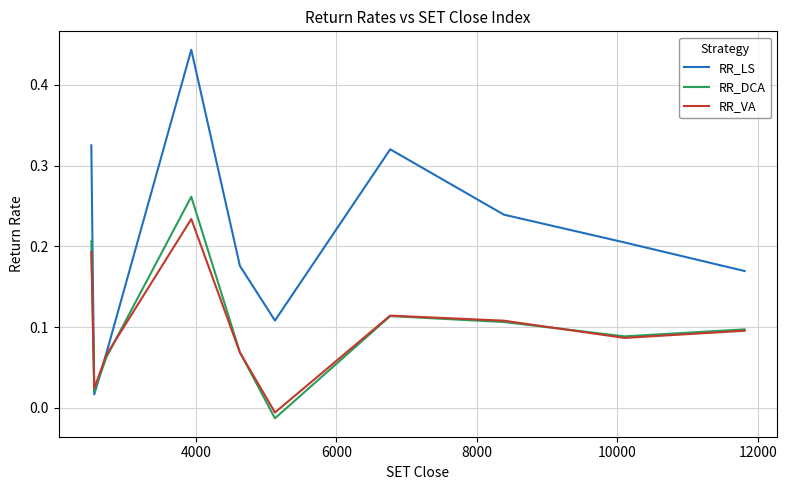

Rank the series by their maximum value, from lowest to highest.

RR_VA, RR_DCA, RR_LS